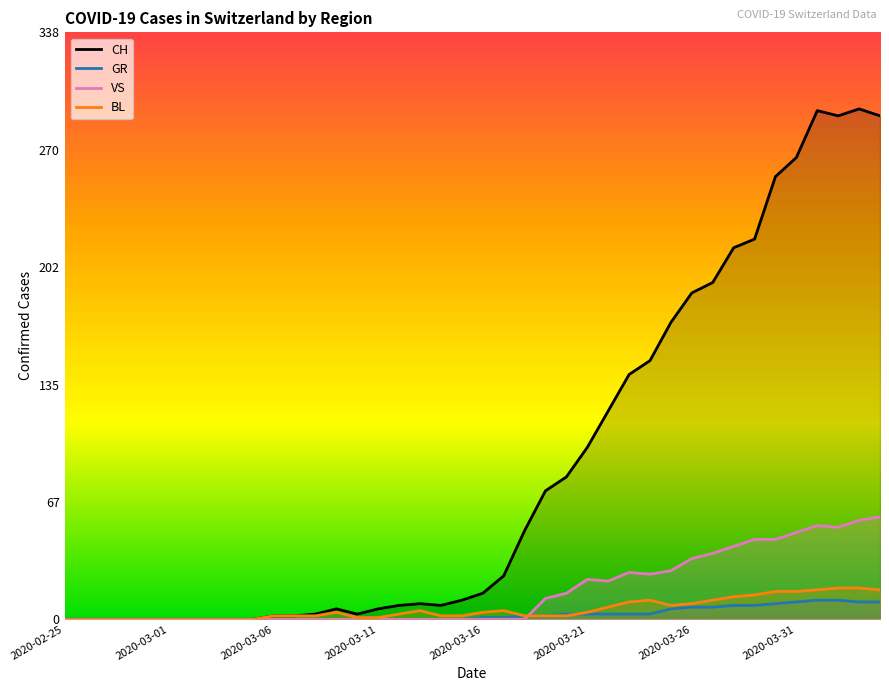

Rank the series by their maximum value, from lowest to highest.

GR, BL, VS, CH